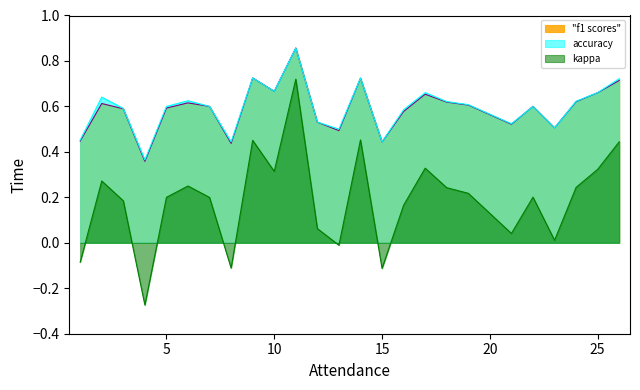

What is the difference between the maximum and minimum values in the kappa series?

1.0